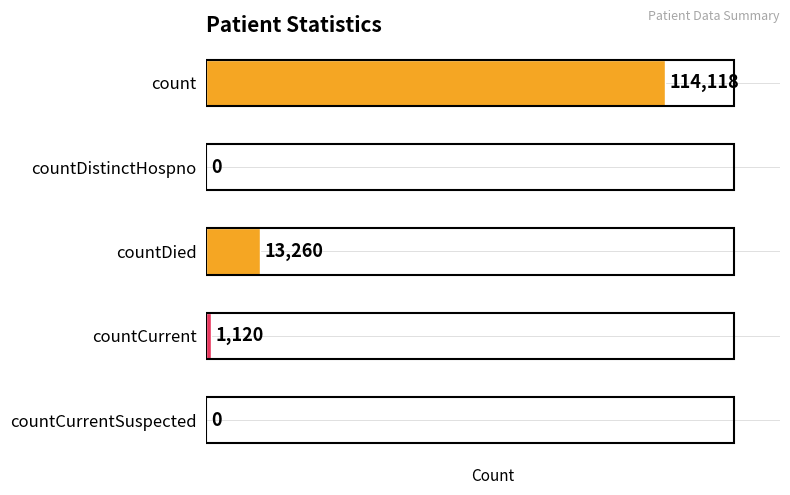

What is the sum of all values?

128498